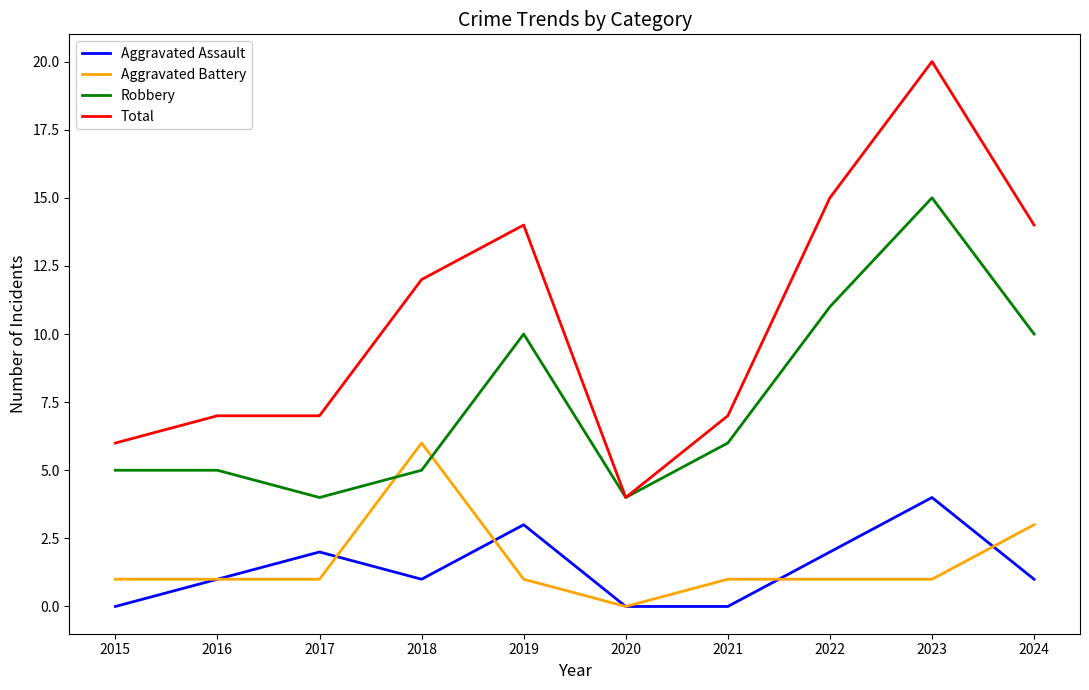

True or false: Total has a value of 12 at 2018.

True